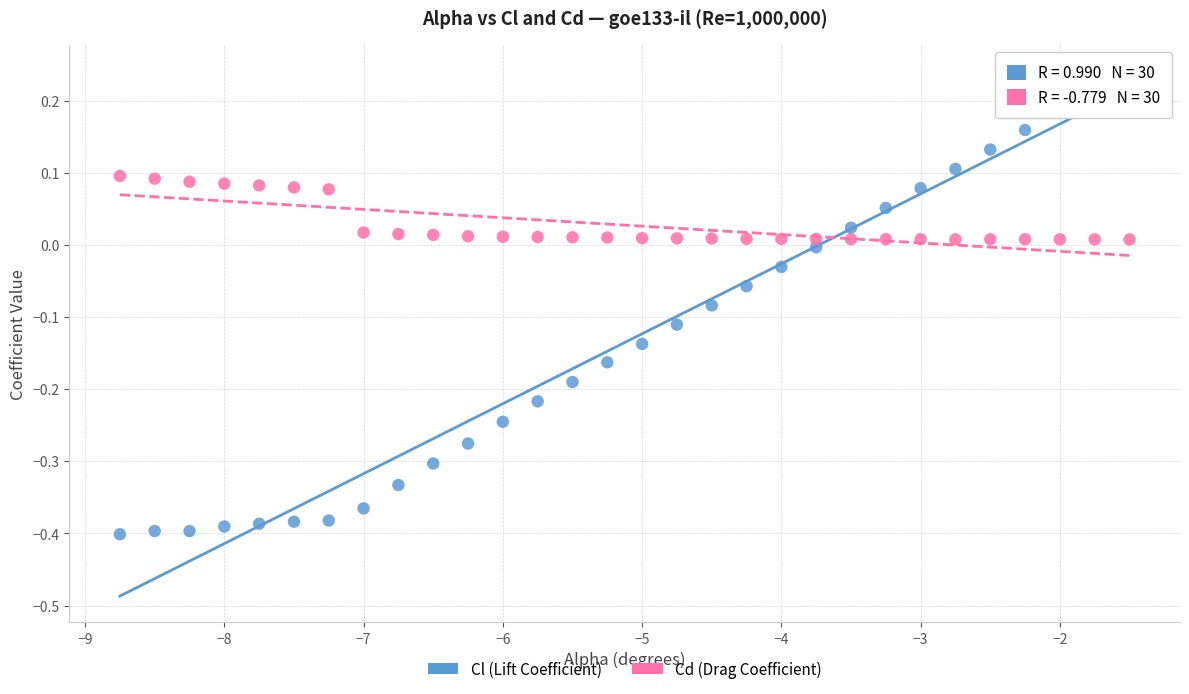

Which series has the largest Y range (max minus min)?

Cl (Lift Coefficient)